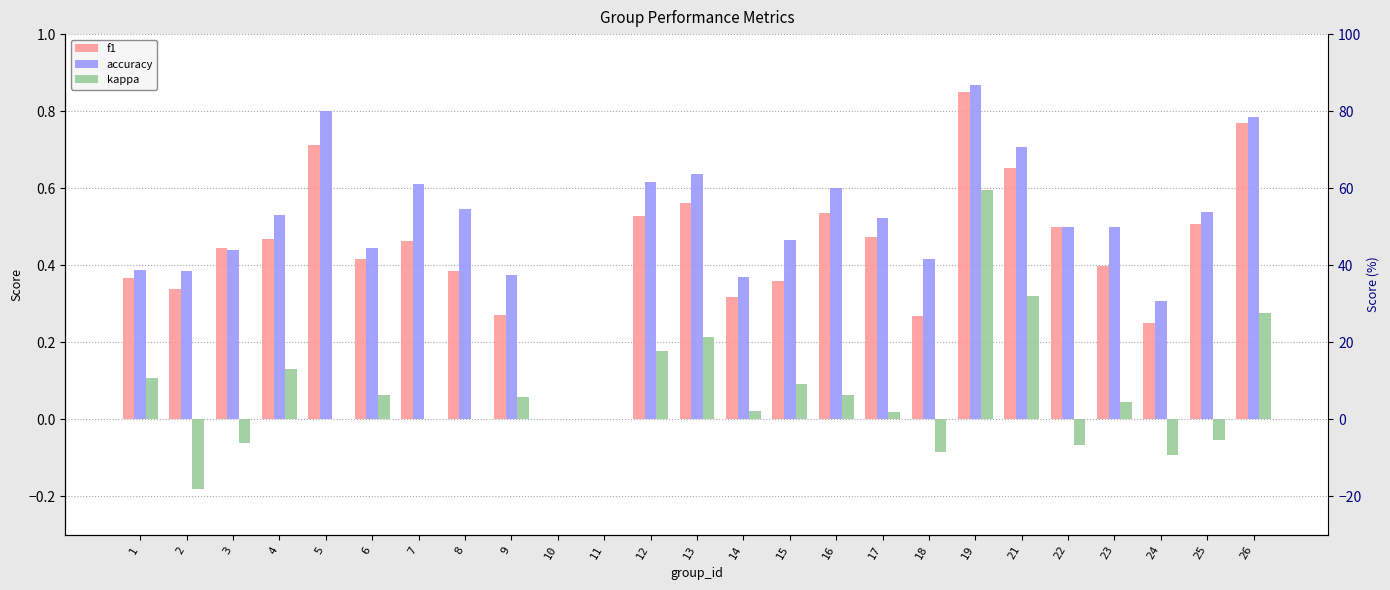

At how many categories does at least one series exceed 0?

23